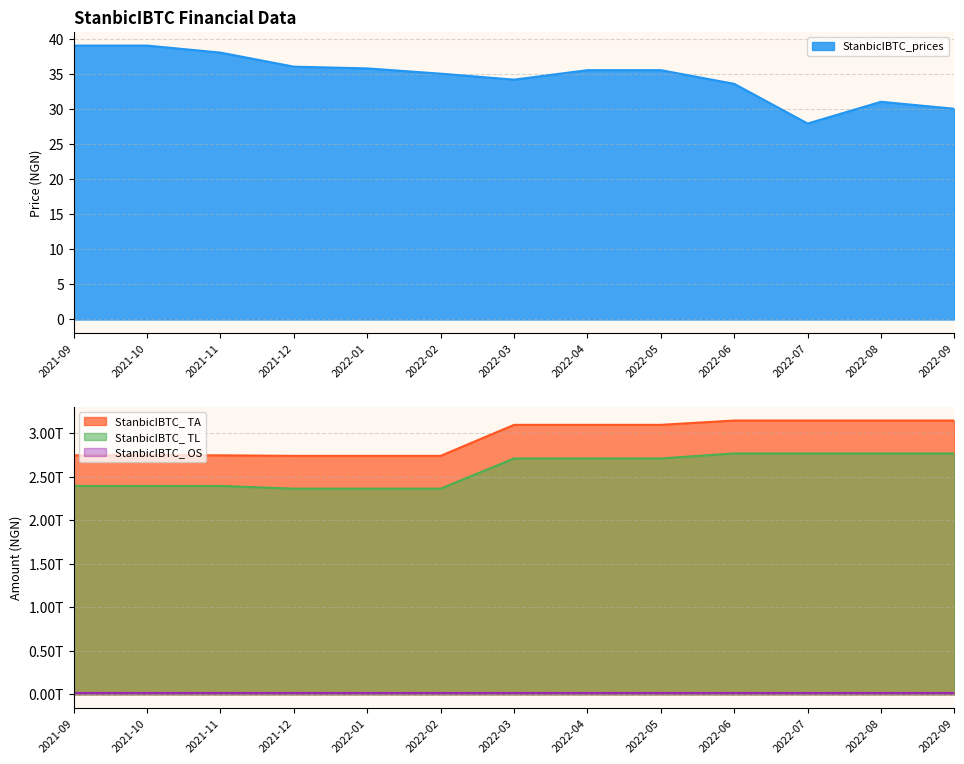

What is the total value across all series at 2022-08?

5932674000031.0